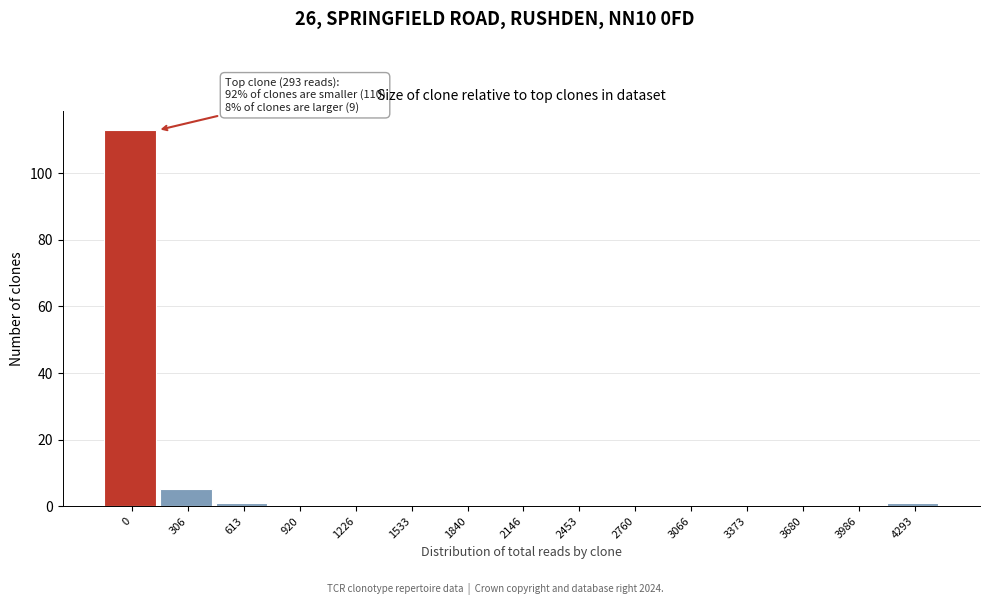

Reading left to right, what are all the values shown in this chart?

0=113	306=5	613=1	920=0	1226=0	1533=0	1840=0	2146=0	2453=0	2760=0	3066=0	3373=0	3680=0	3986=0	4293=1